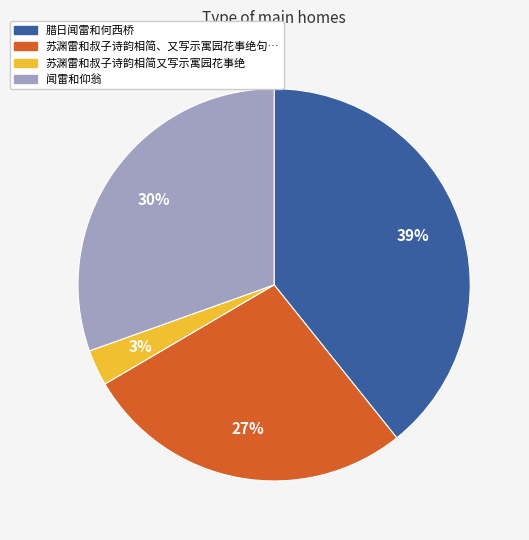

Count the number of slices in the pie.

4